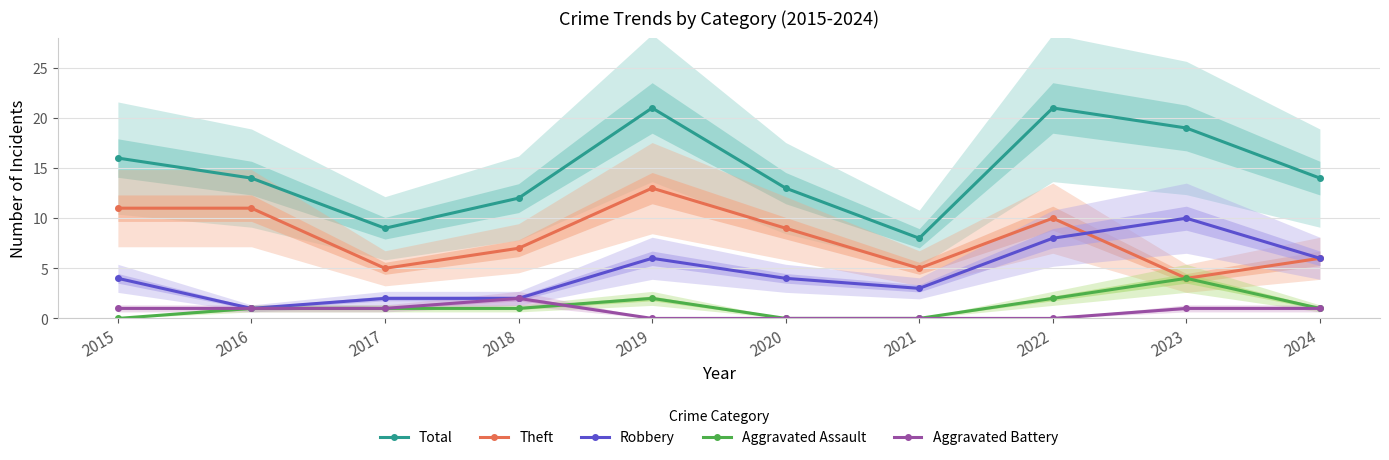

Does the chart have visible grid lines?

Yes